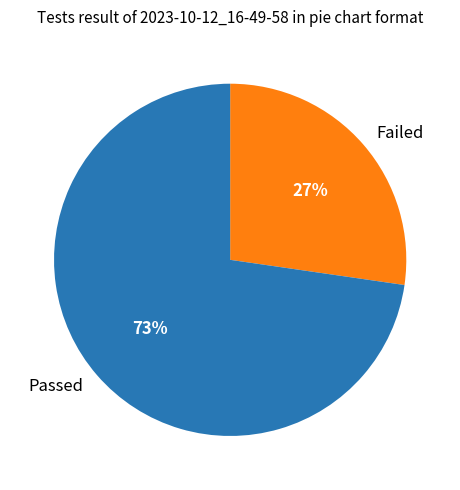

Which category has the smallest portion of the pie?

Failed